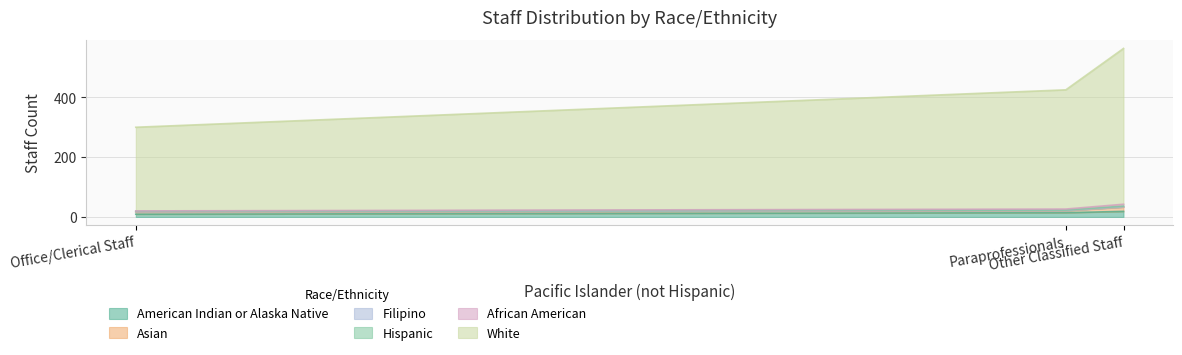

What is the difference between the White values at Paraprofessionals and Other Classified Staff?

122.5